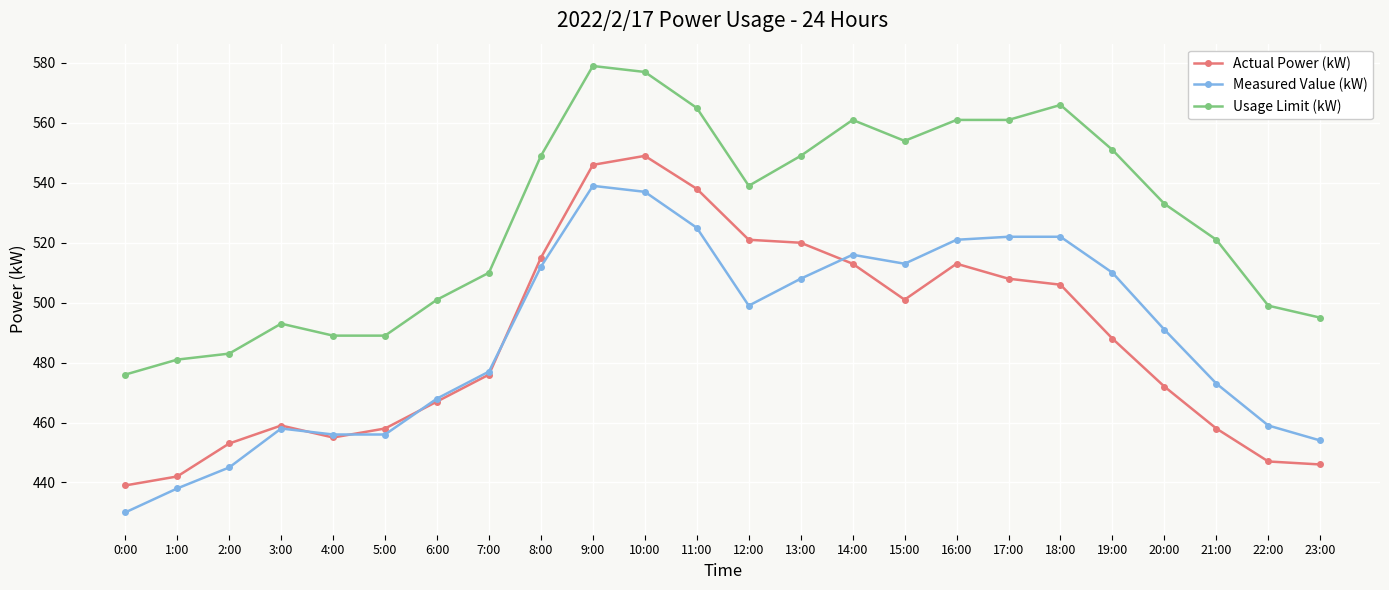

Which series ends up on top after the final intersection of Measured Value (kW) and Actual Power (kW)?

Measured Value (kW)